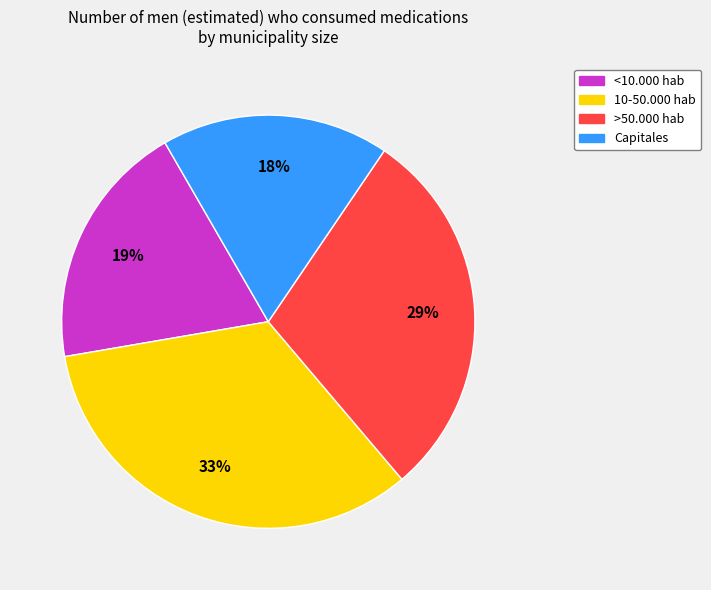

True or false: 10-50.000 hab accounts for 22% of the total.

False